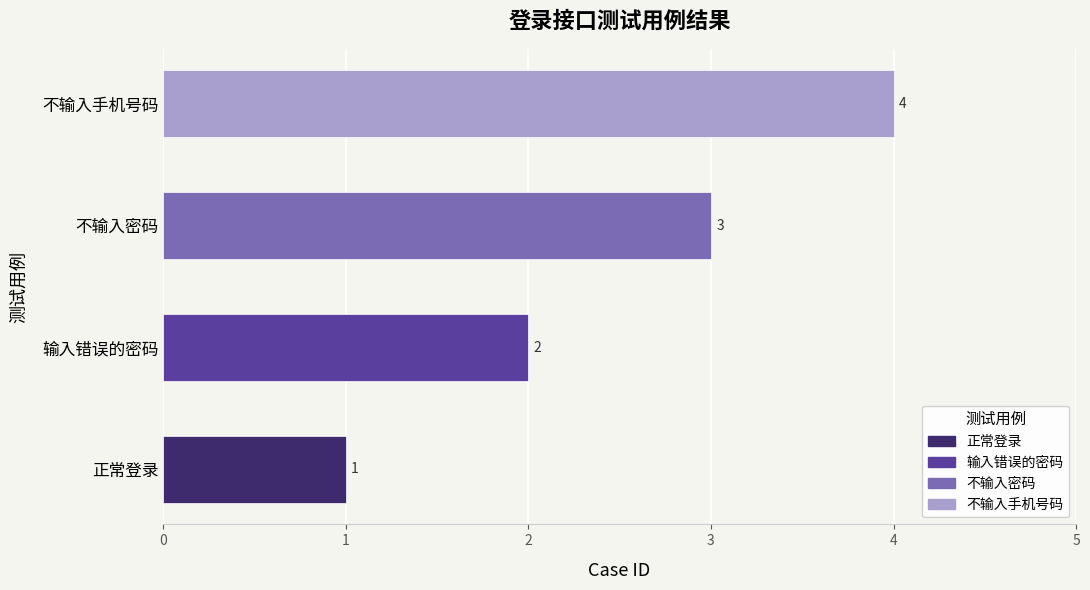

Are the bars horizontal?

Yes